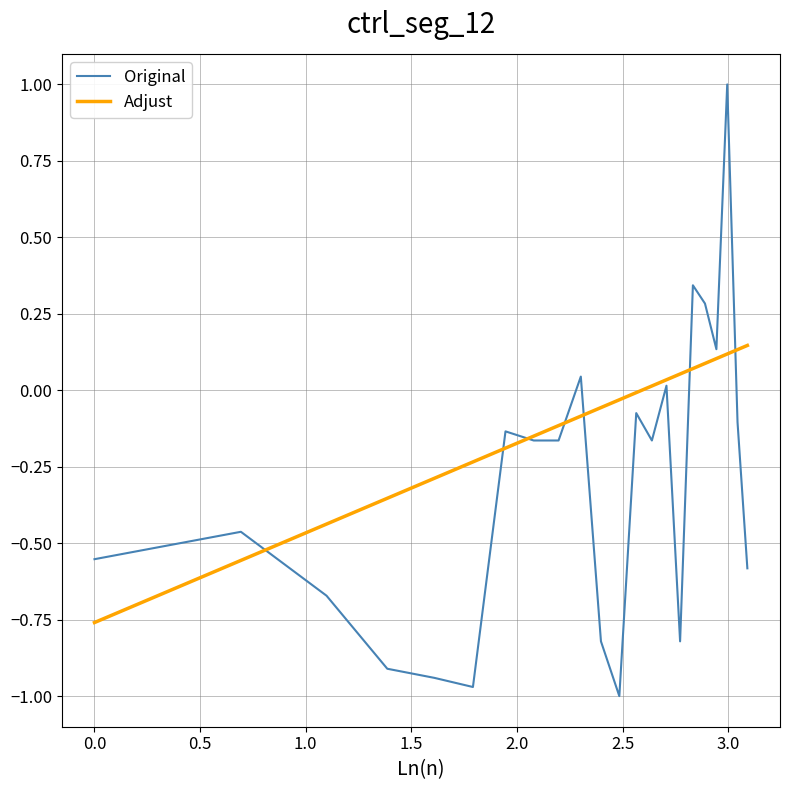

Rank the series by their average value, from highest to lowest.

Adjust, Original